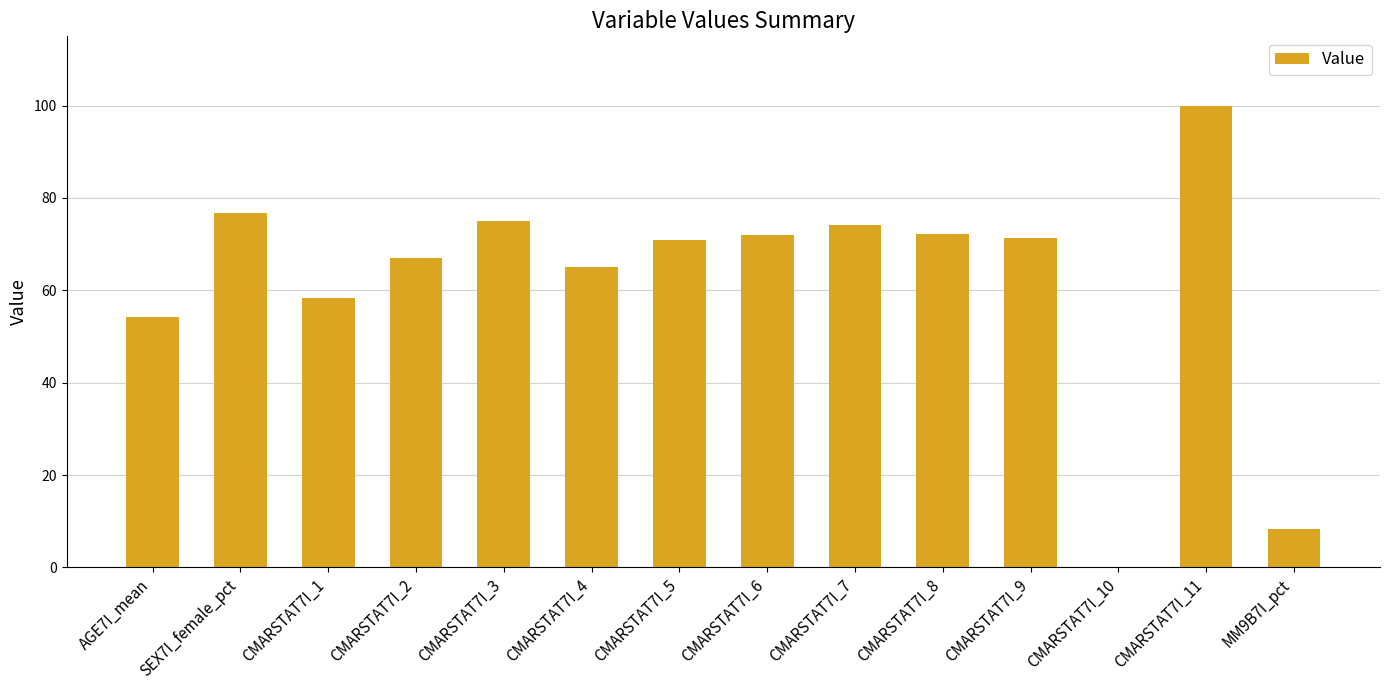

The chart shows a value of 74.1 at CMARSTAT7I_7. True or false?

True